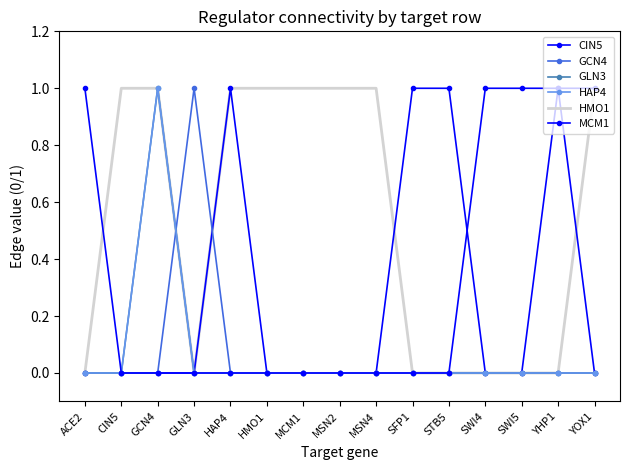

Is it true that HMO1 equals 1 at HAP4?

True